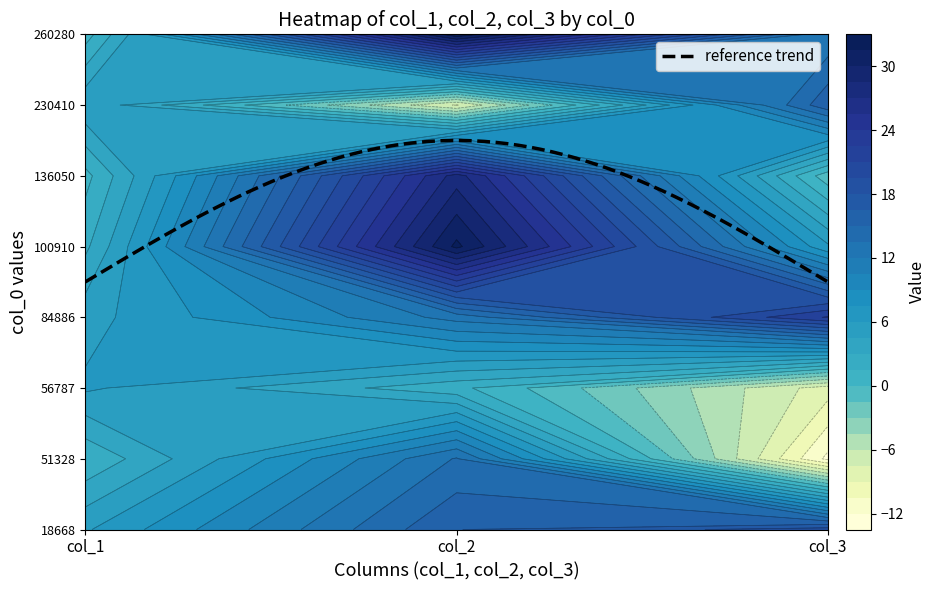

What is the sum of all 84886 values?

40.7